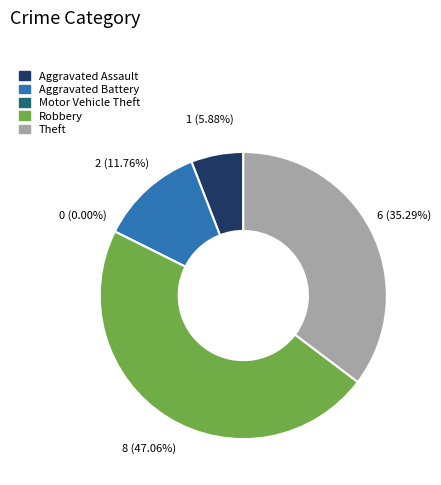

Which slice is the largest?

Robbery